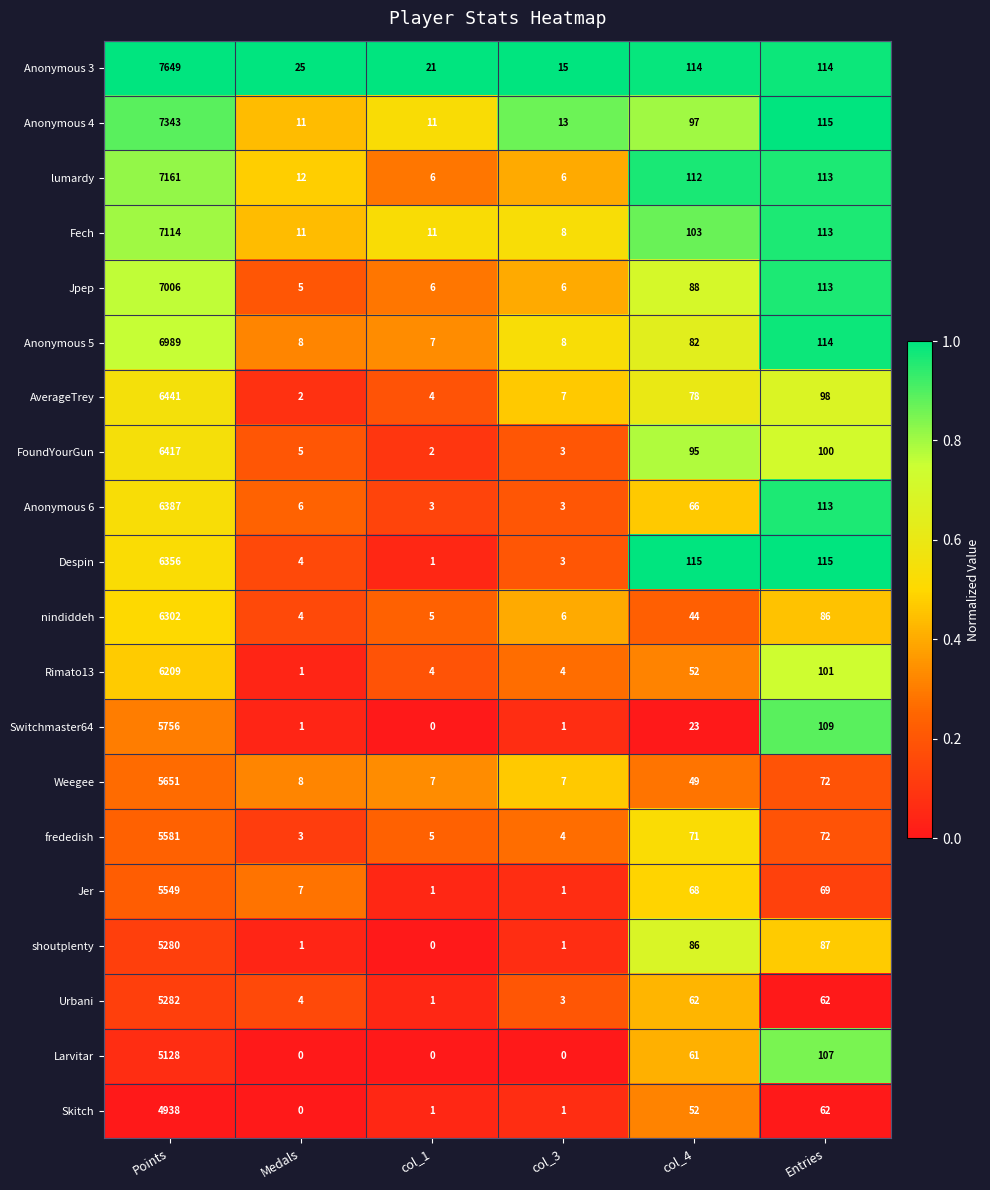

At which category is the sum across all series the highest?

Points